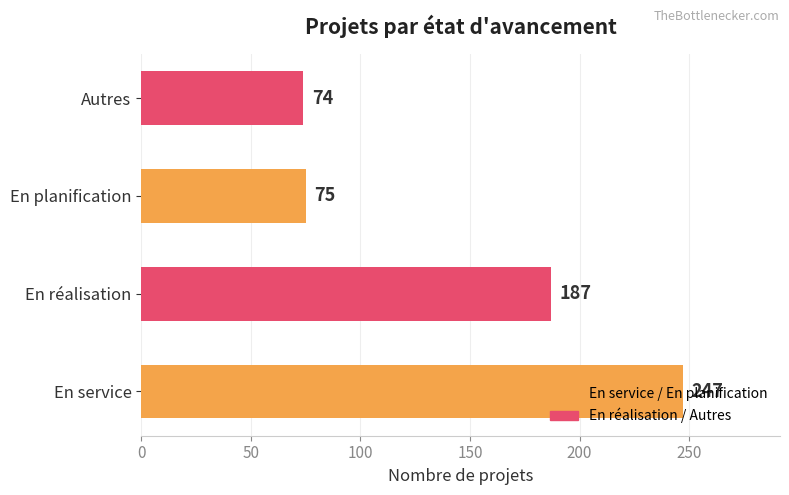

Where is the data nearest to the value 160?

En réalisation